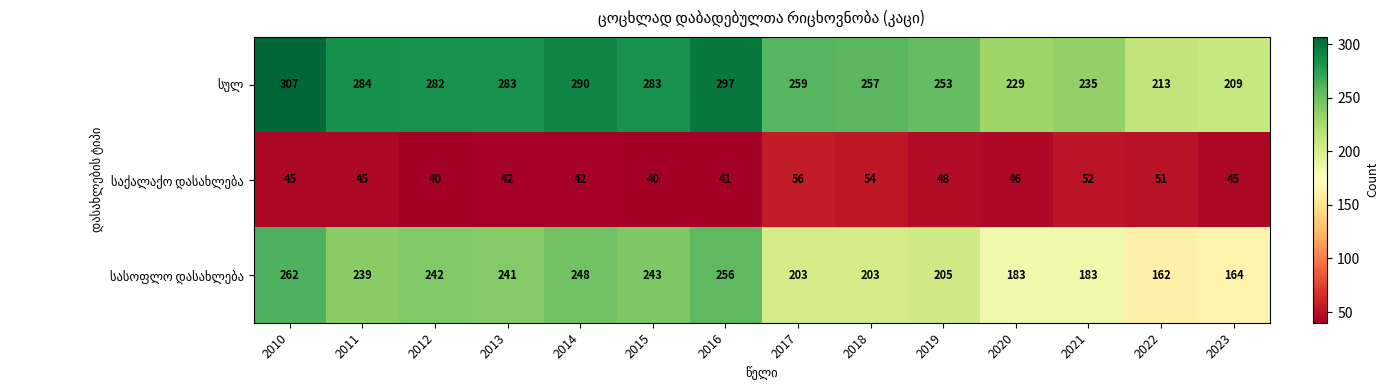

What is the difference between the highest and lowest values at 2020?

183